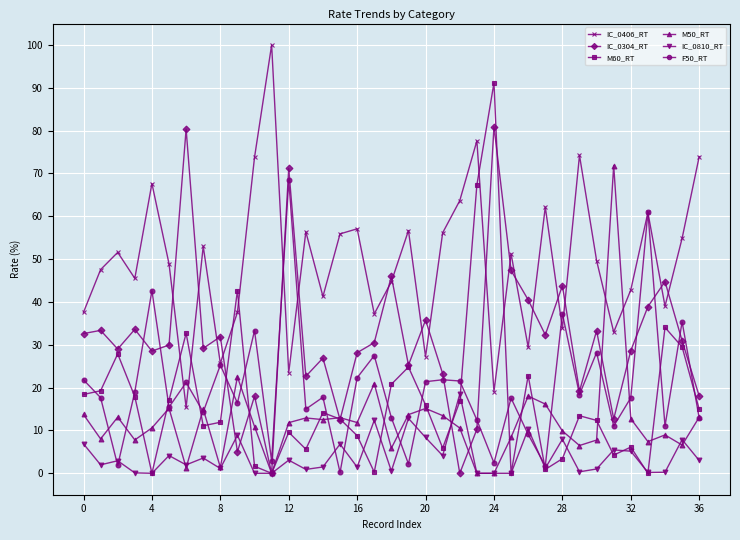

At how many categories does at least one series exceed 88?

2